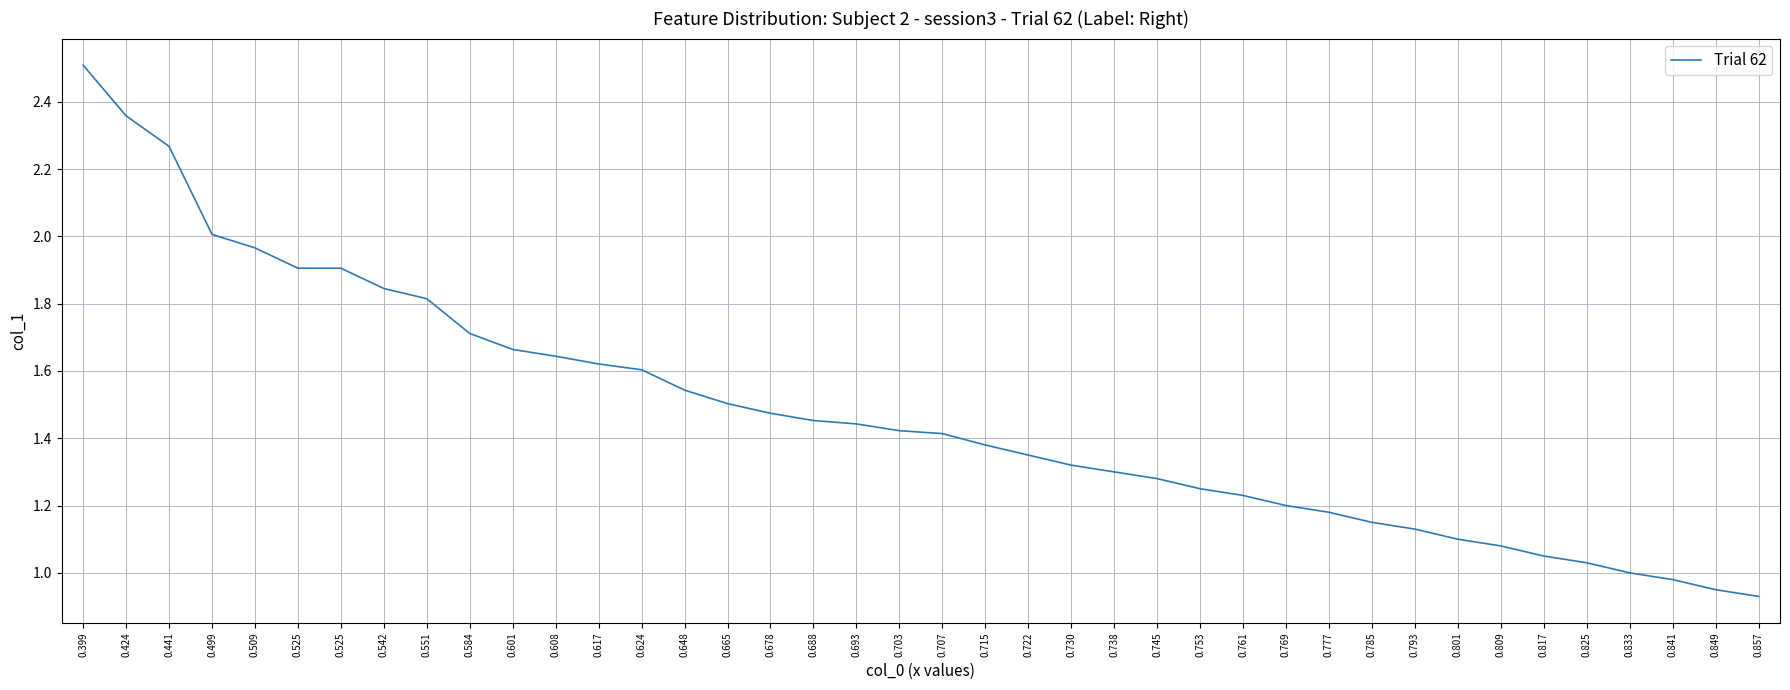

Does the chart have visible grid lines?

Yes